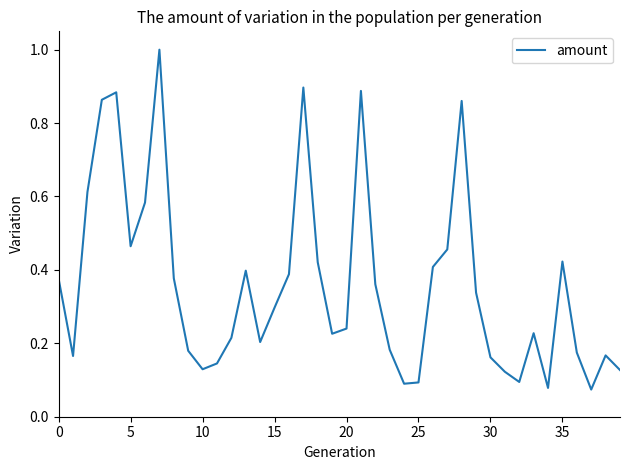

What is the maximum value shown in the chart?

1.0